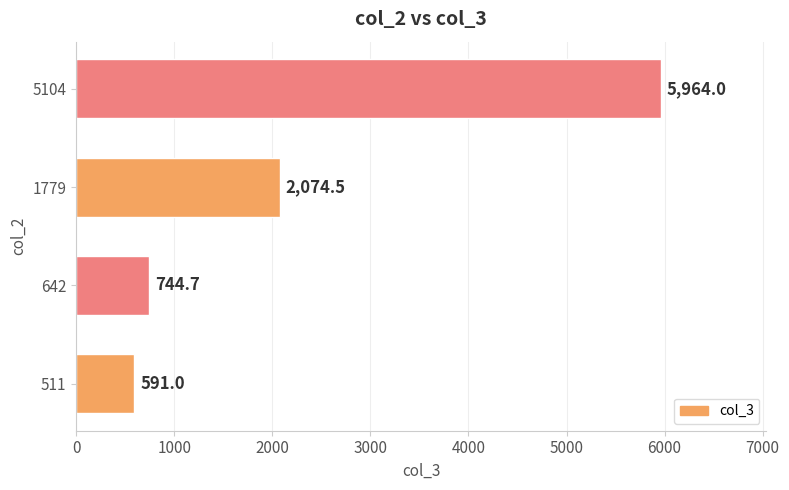

Where is the data nearest to the value 3277?

1779